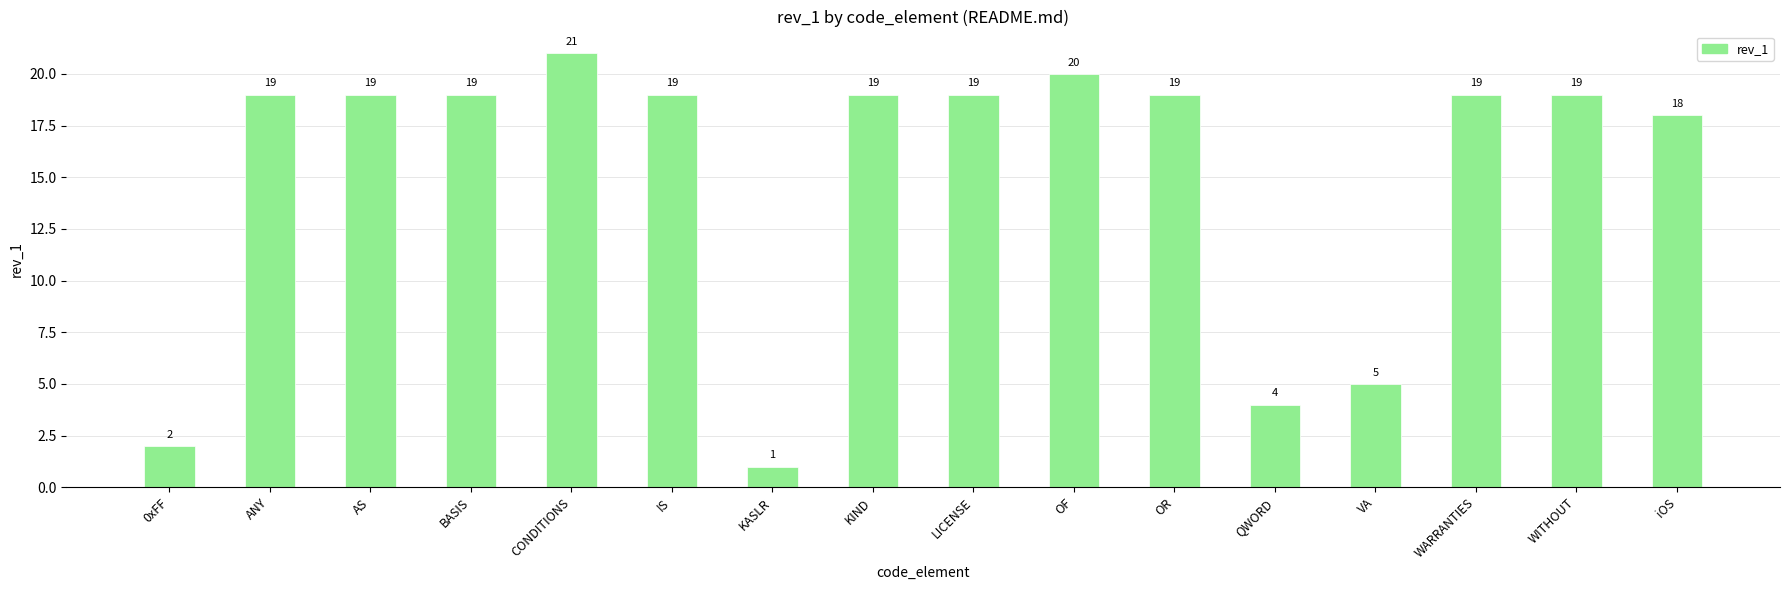

Reading right to left, extract all data points from this chart.

18	19	19	5	4	19	20	19	19	1	19	21	19	19	19	2